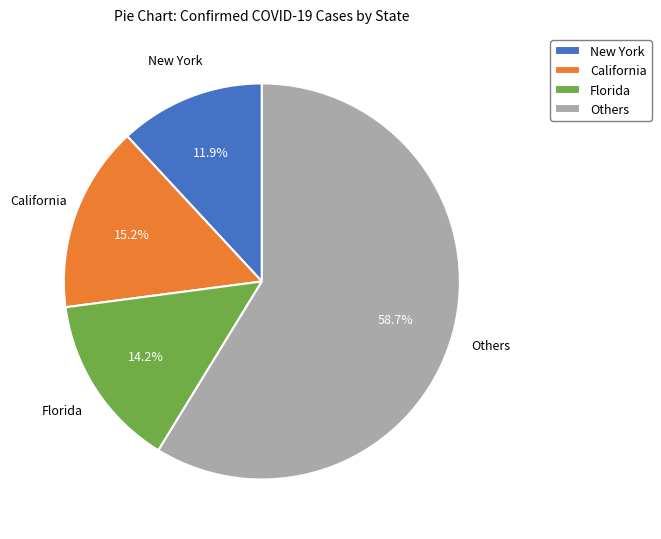

Is the sum of Florida and Others greater than half?

Yes